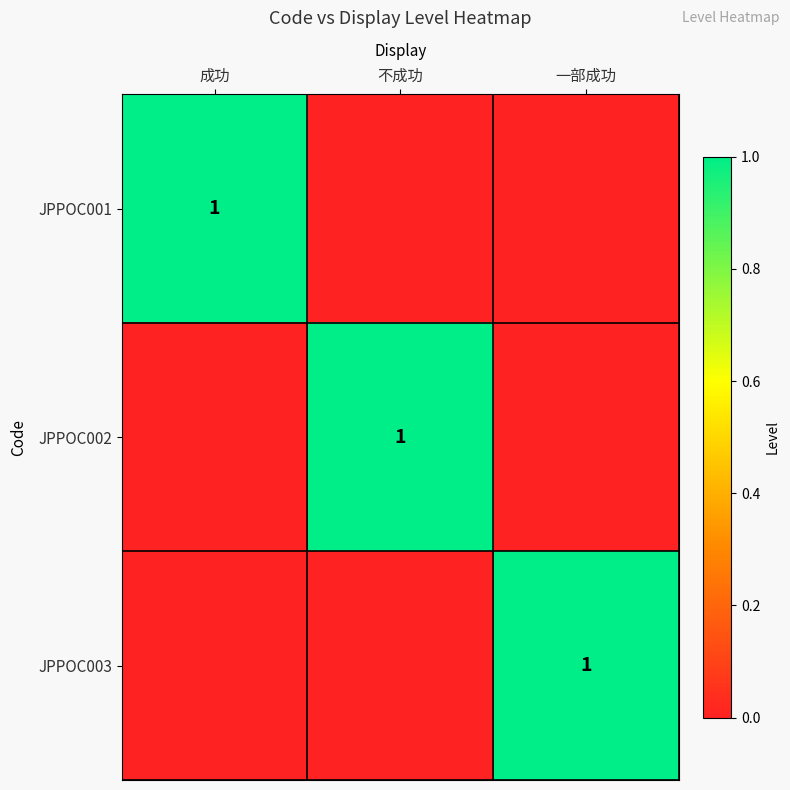

The value of JPPOC001 at 成功 is 1. True or false?

True